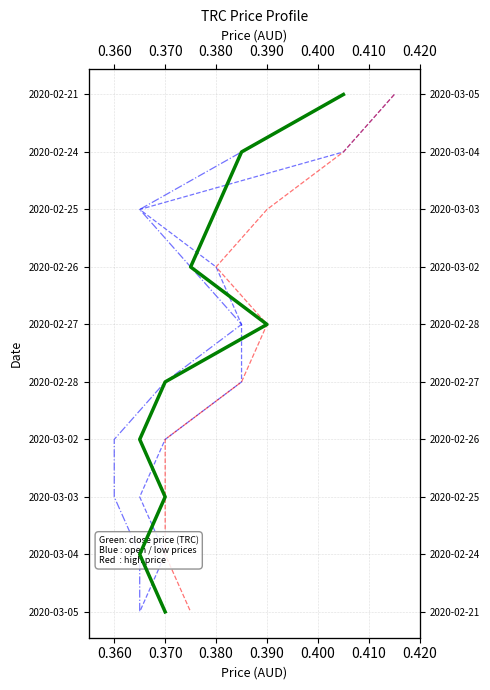

Which series has the widest spread of values?

open